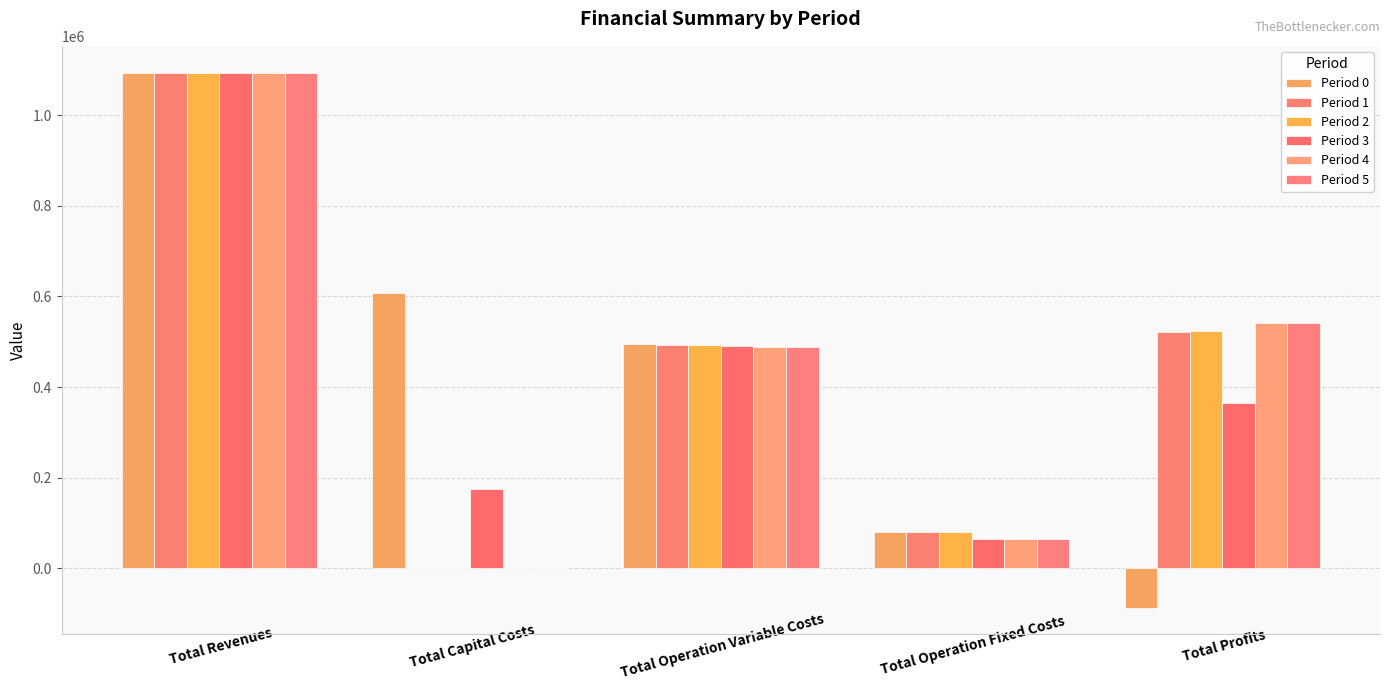

How many data points in Period 0 are above 494477?

3